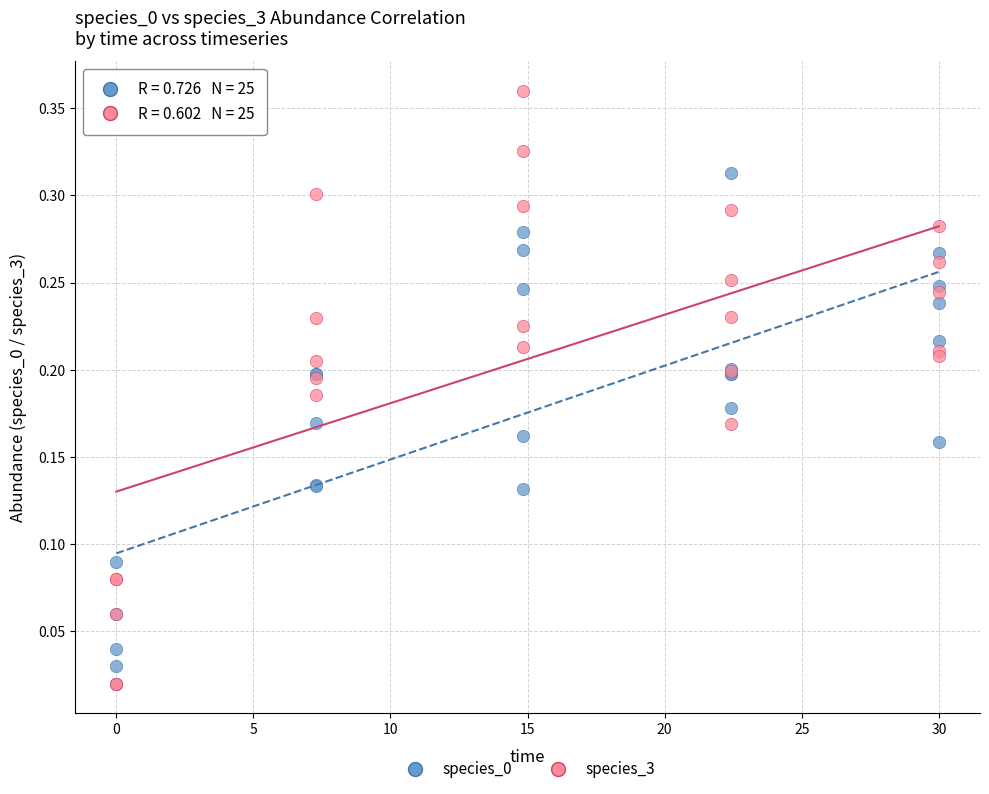

Which series reaches the maximum Y coordinate?

species_3